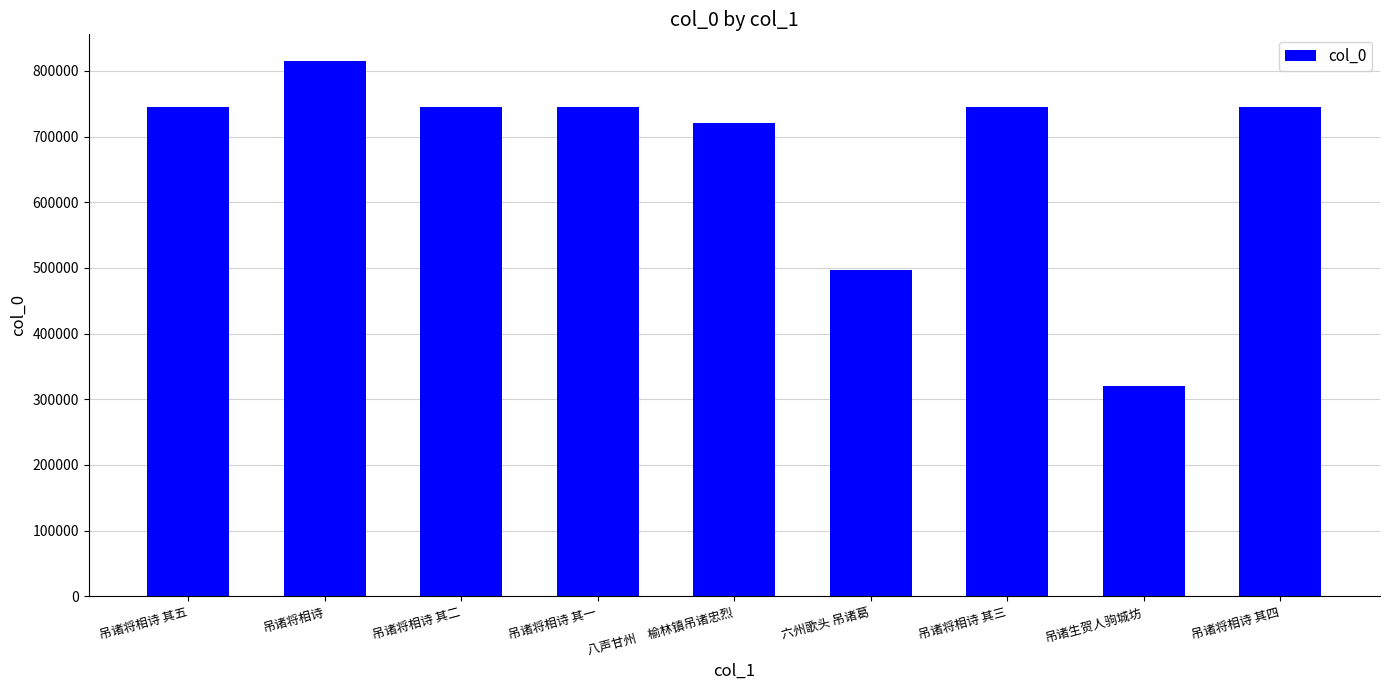

What is the smallest value displayed?

319654